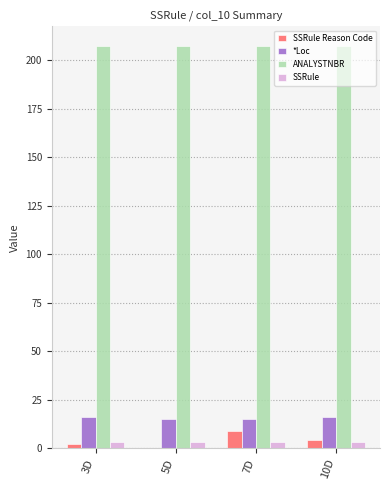

Is it true that *Loc equals 15 at 5D?

True